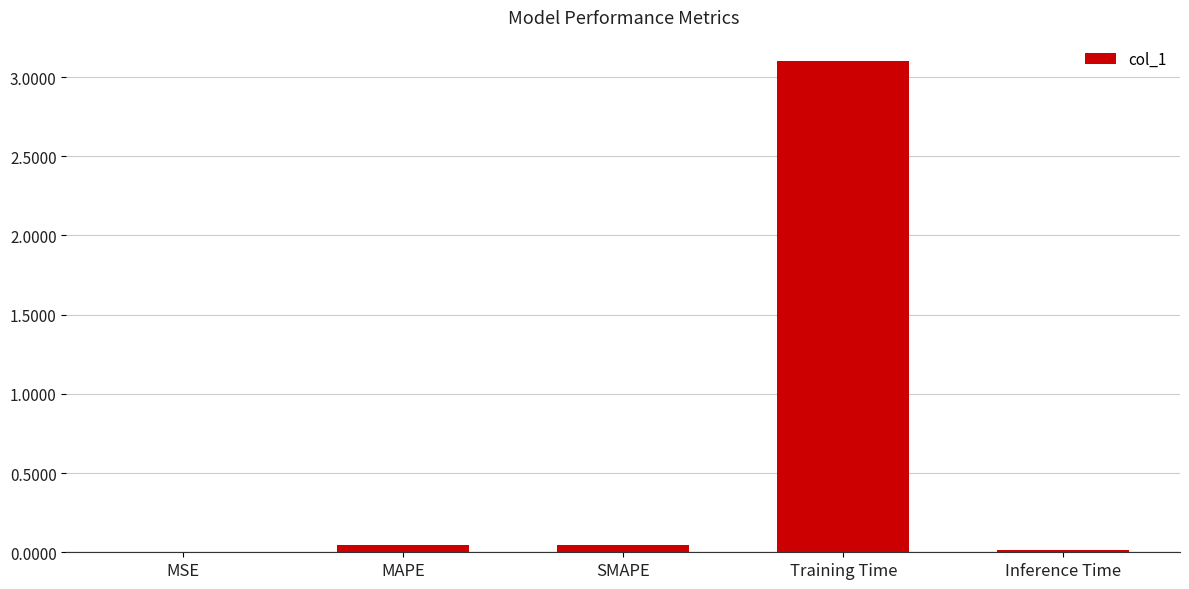

Read the value at Training Time.

3.1